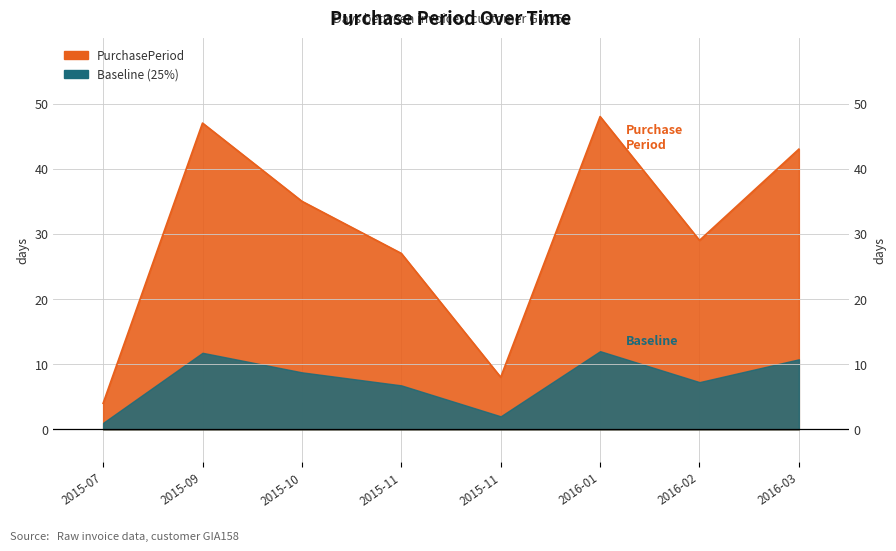

The chart shows a value of 48 at 2016-02. True or false?

False